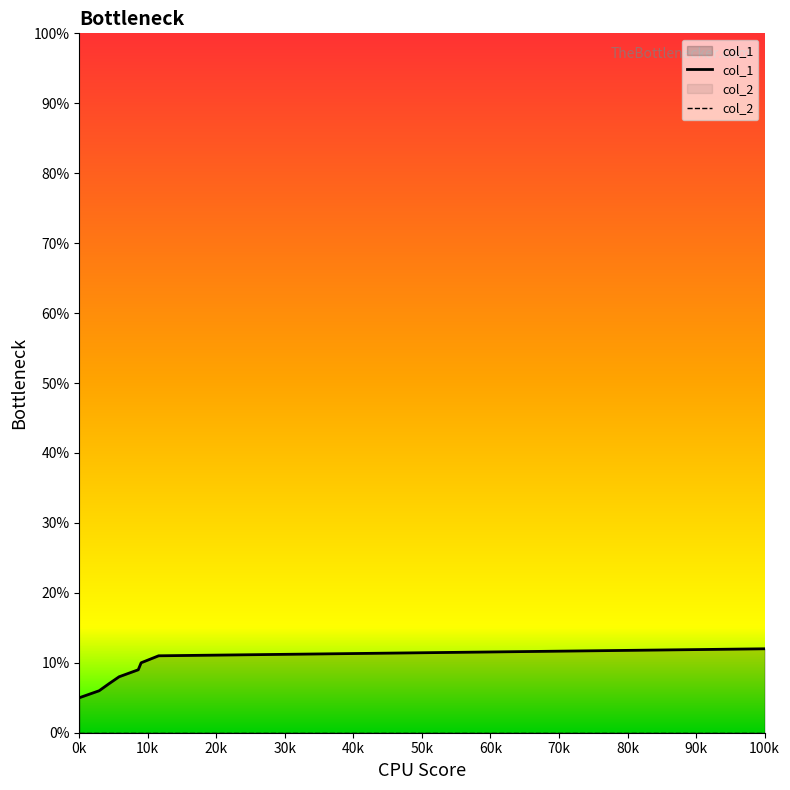

Is this an area chart (filled region under the line)?

No